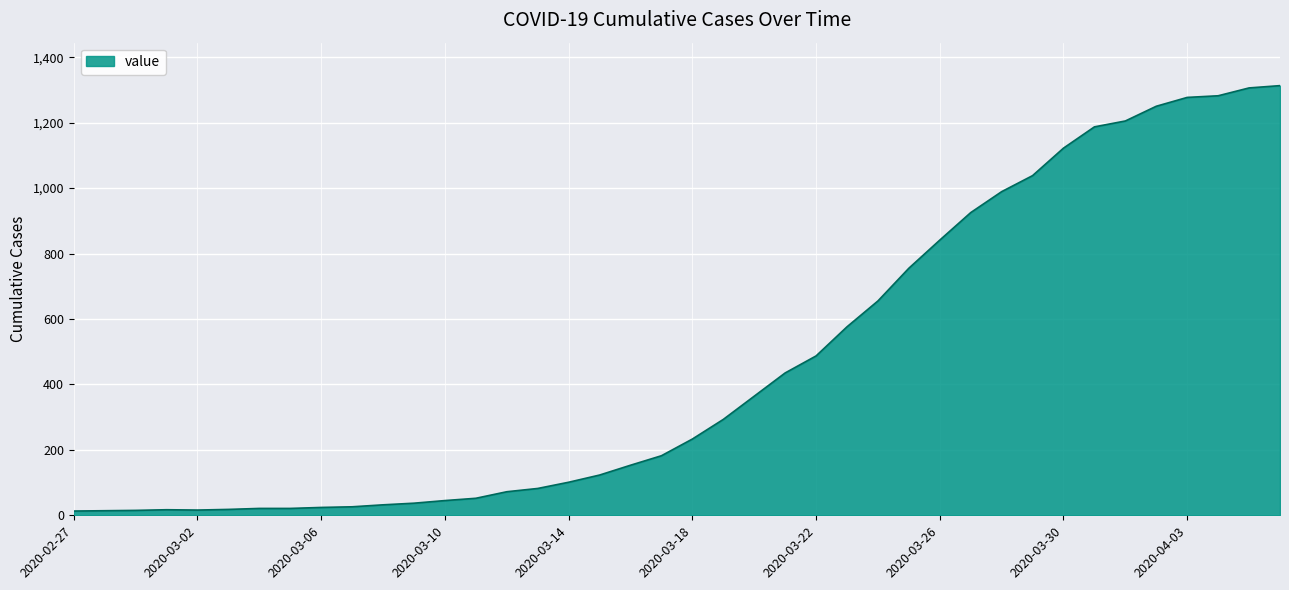

What is the greatest value displayed?

1313